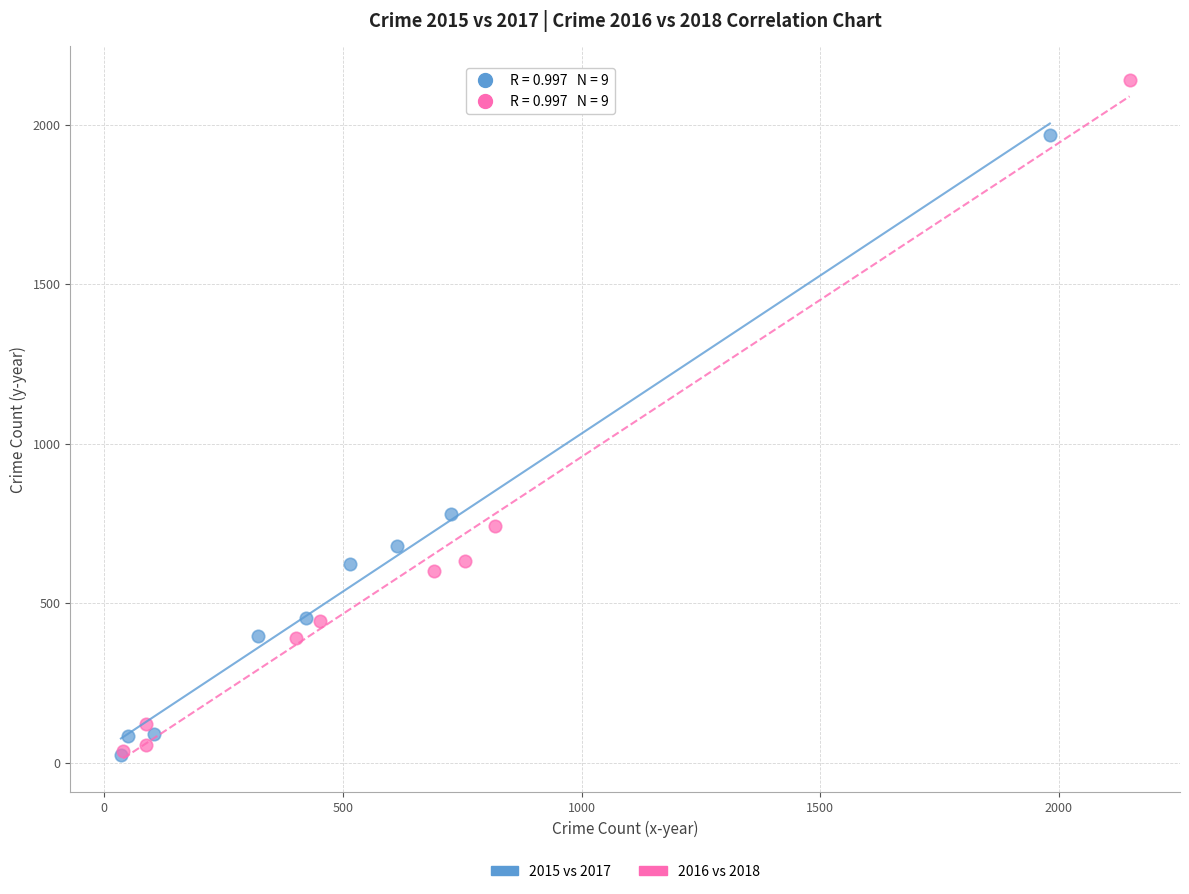

Which series has the largest Y range (max minus min)?

2016 vs 2018